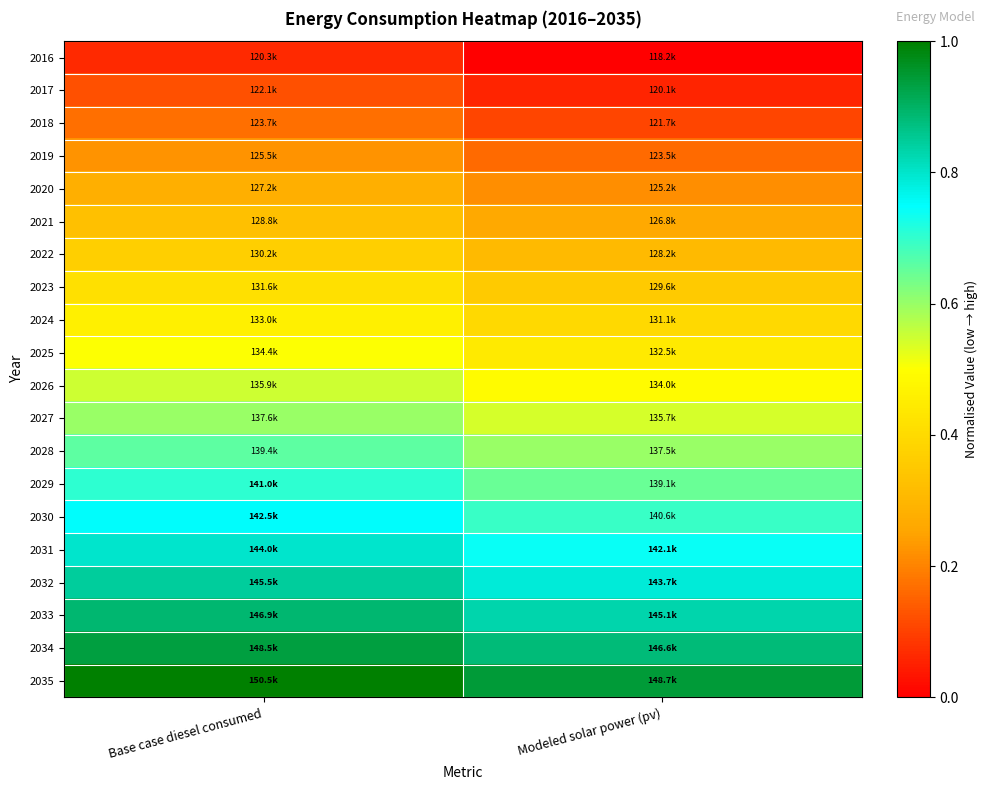

At Modeled solar power (pv), list the series in order from largest to smallest.

2035, 2034, 2033, 2032, 2031, 2030, 2029, 2028, 2027, 2026, 2025, 2024, 2023, 2022, 2021, 2020, 2019, 2018, 2017, 2016